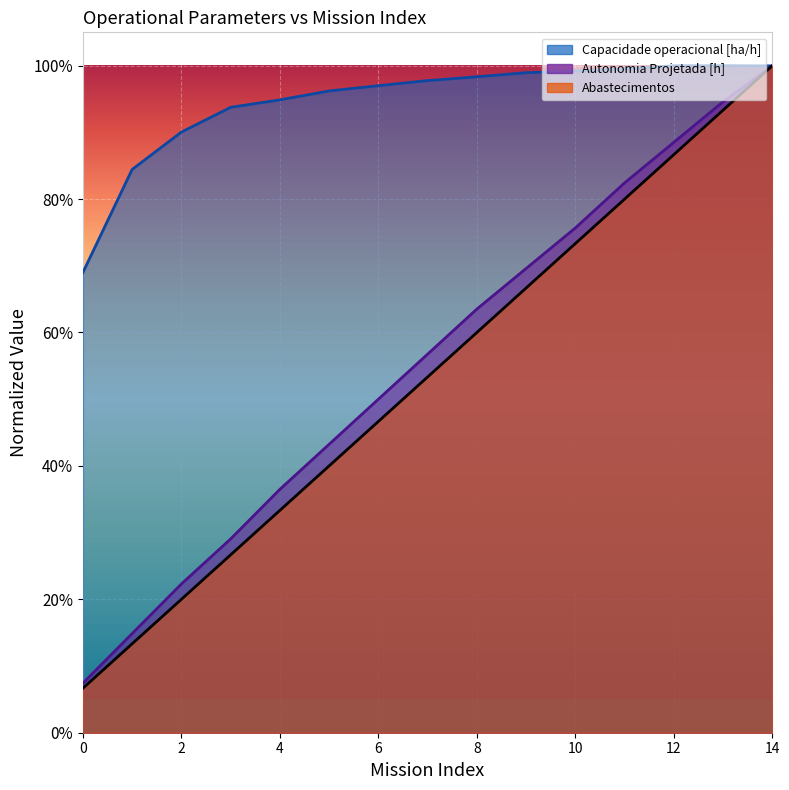

At which label does Autonomia Projetada [h] reach its peak?

14